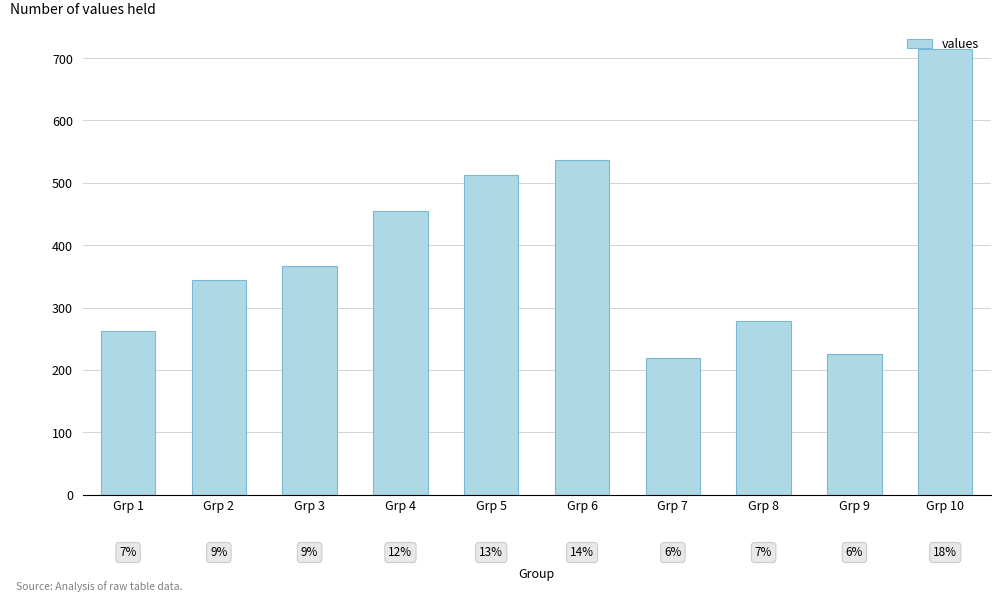

Are the bars horizontal?

No